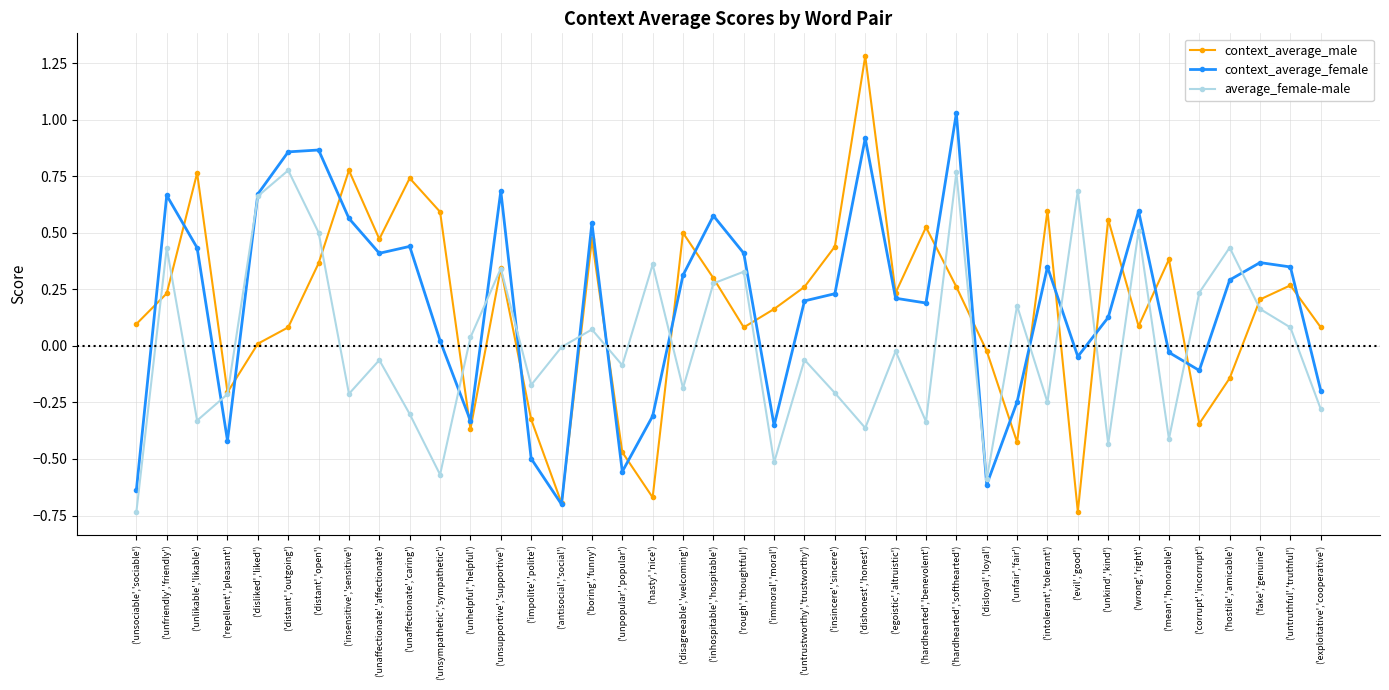

Between ('insensitive','sensitive') and ('impolite','polite'), which series saw the biggest shift?

context_average_male